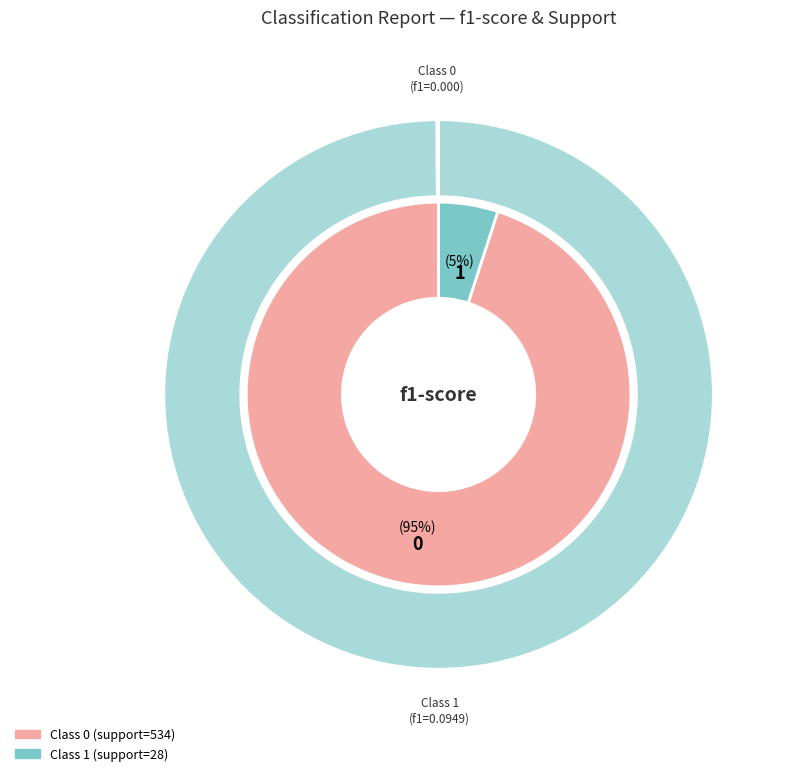

Rank the categories by value from highest to lowest.

1, 0